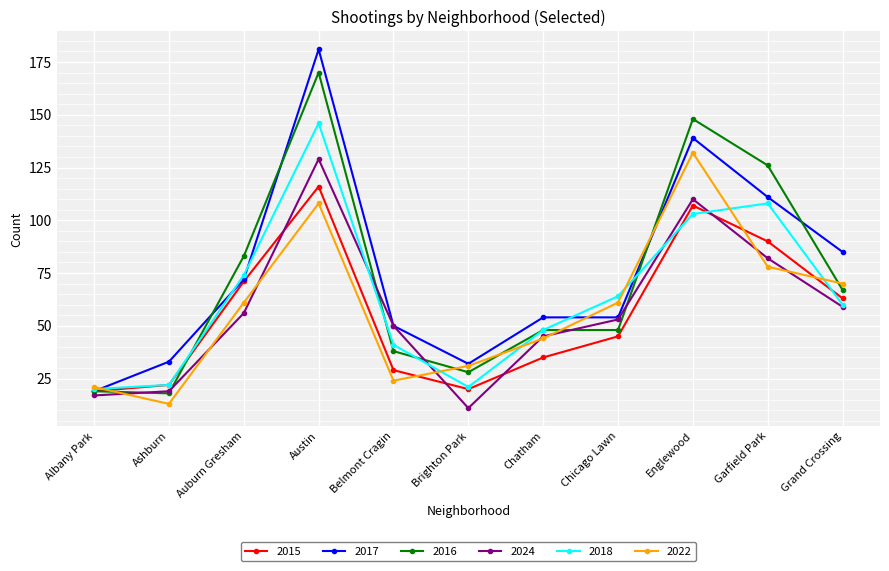

At which category is the sum across all series the highest?

Austin